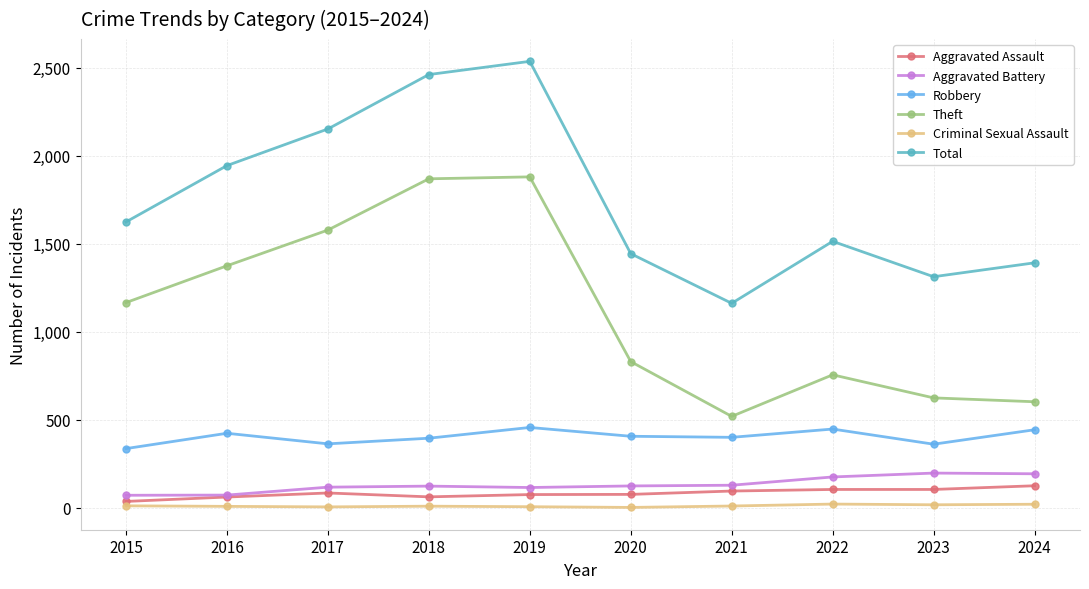

The Criminal Sexual Assault series shows 5 at 2017. True or false?

True